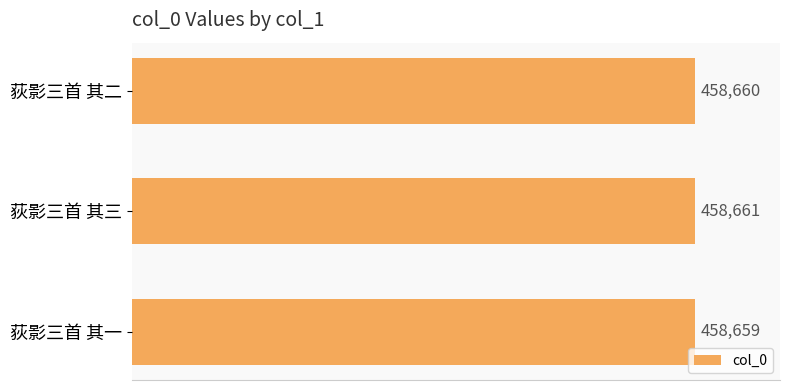

What is the difference between the second highest and minimum values?

1